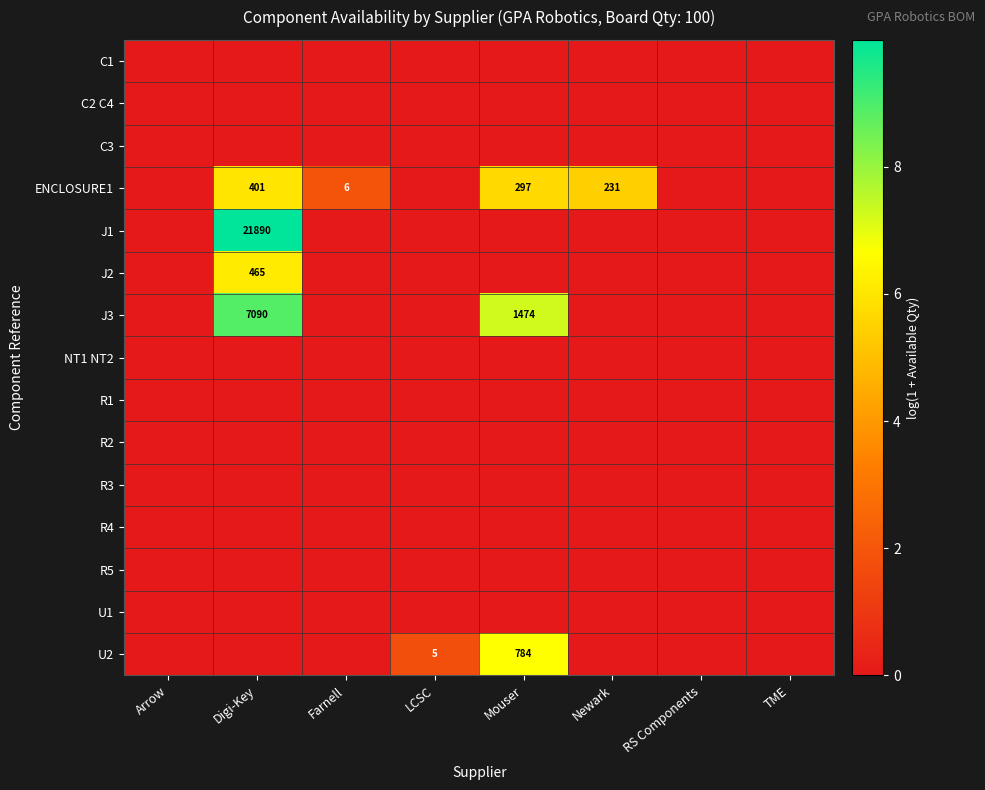

What is the maximum value shown in the chart?

10.0